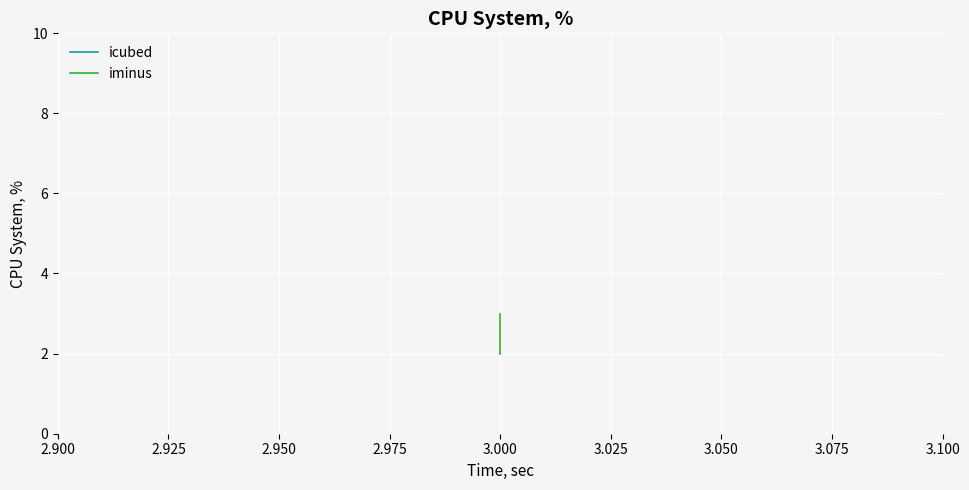

The value of iminus at 3.000 is 3. True or false?

False